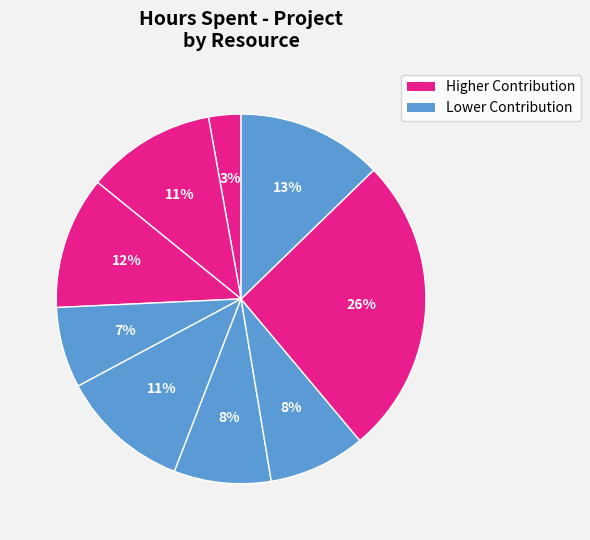

Count the number of slices in the pie.

9